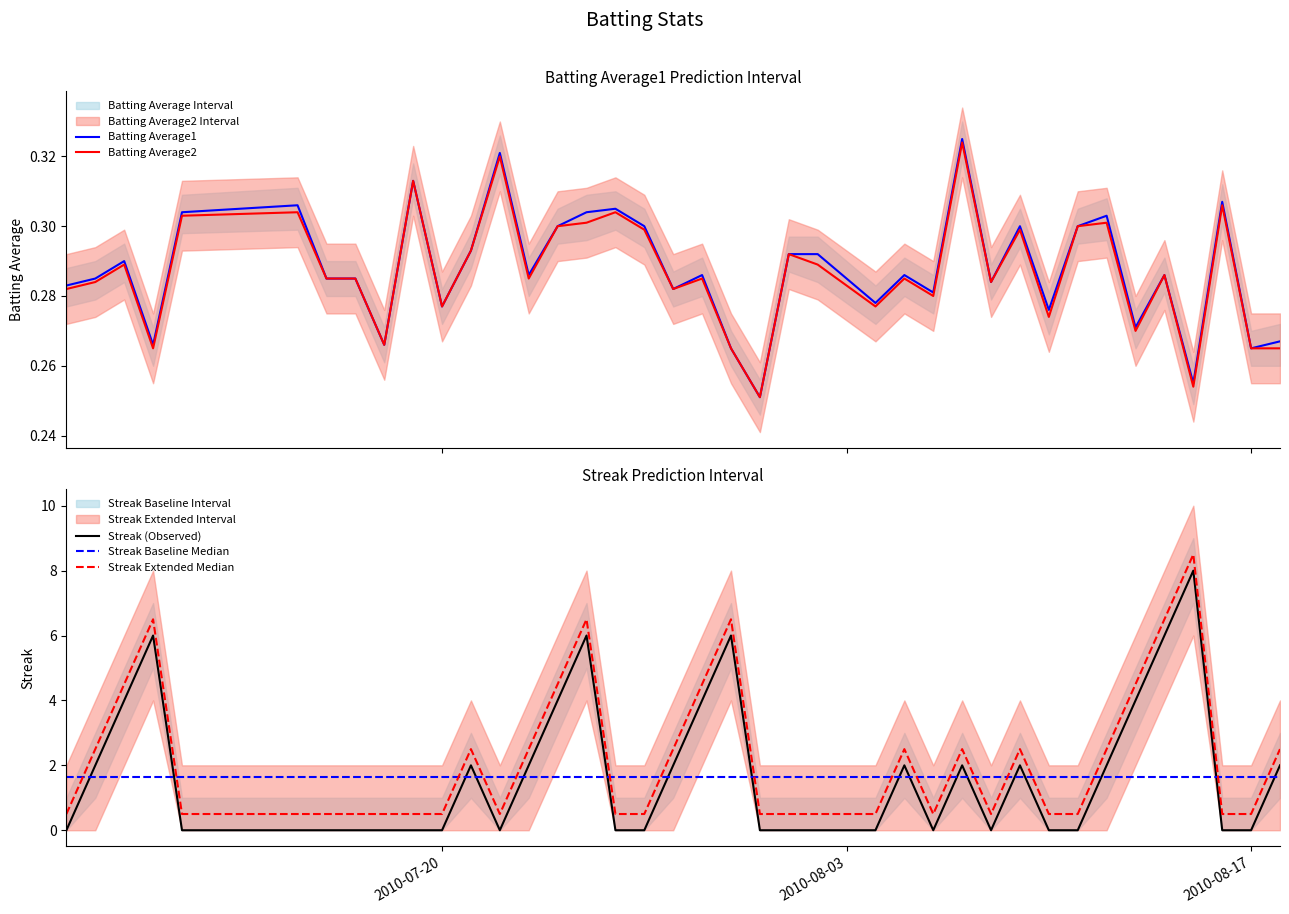

The Streak (Observed) series shows 3.9 at 2010-07-20. True or false?

False